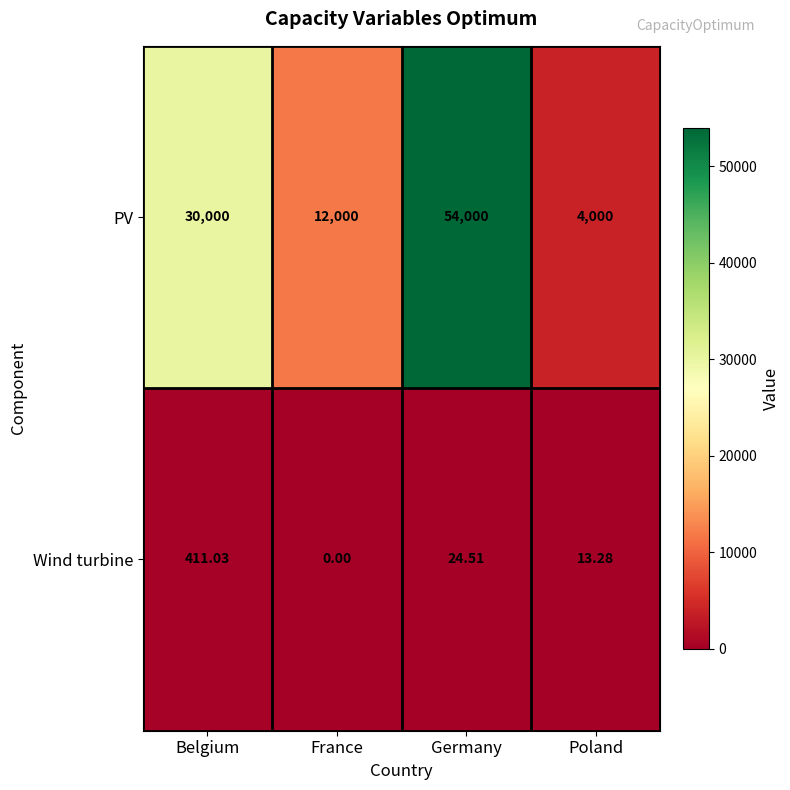

At which label is PV closest to 29000?

Belgium